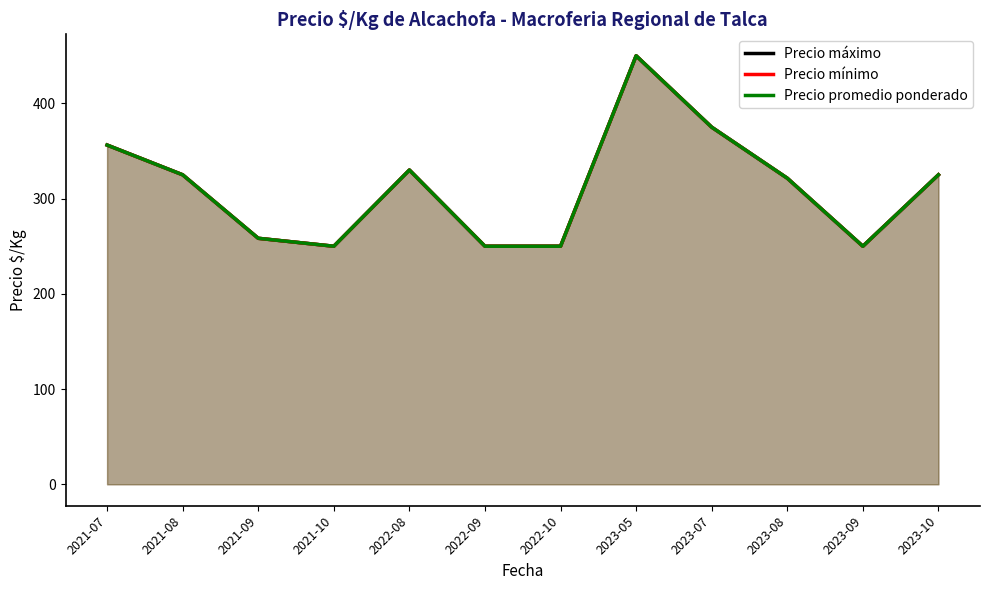

In Precio mínimo, how many points are higher than both neighbors (excluding endpoints)?

2